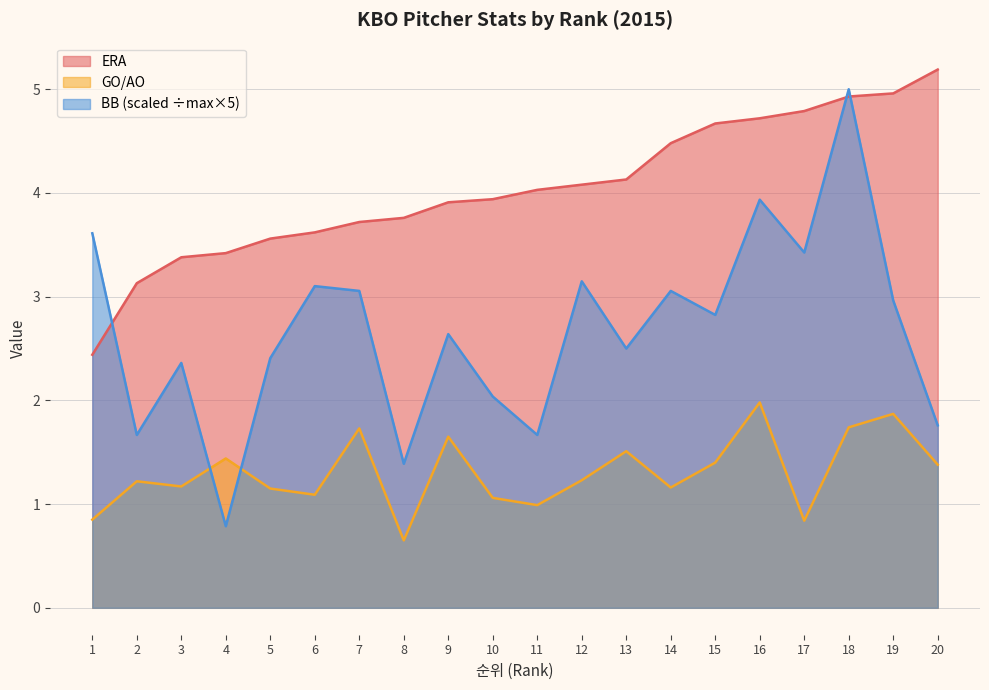

Which series has the largest total across all categories?

ERA